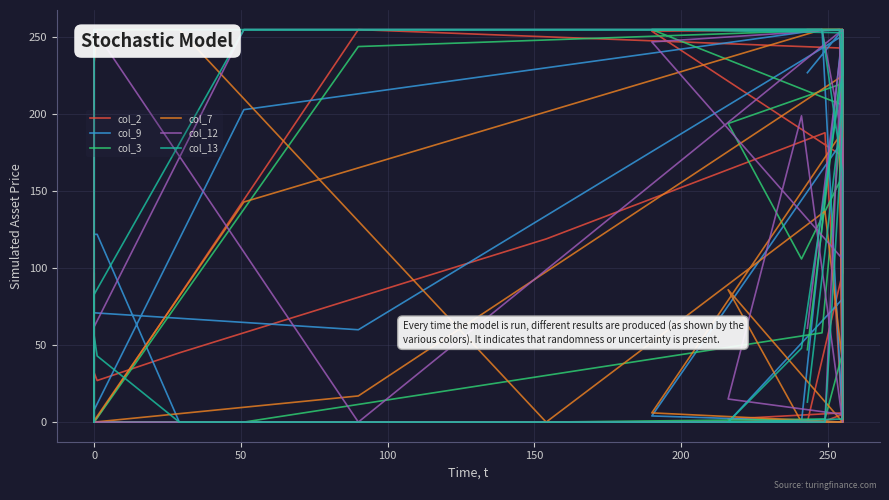

What are all the series names shown in the legend?

col_2, col_9, col_3, col_7, col_12, col_13